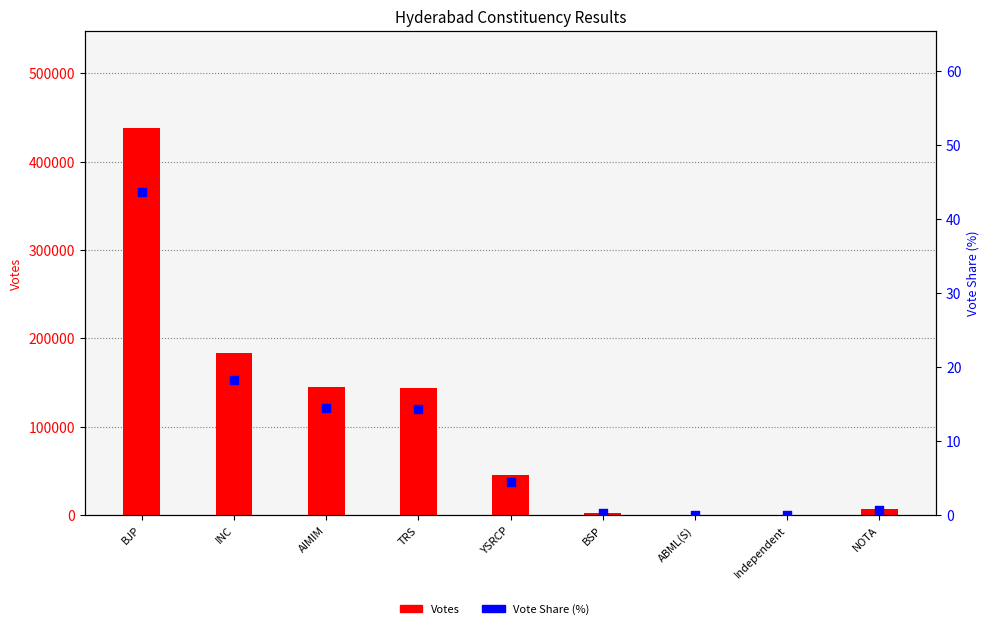

Which series contains the lowest Y value?

Vote Share (%)